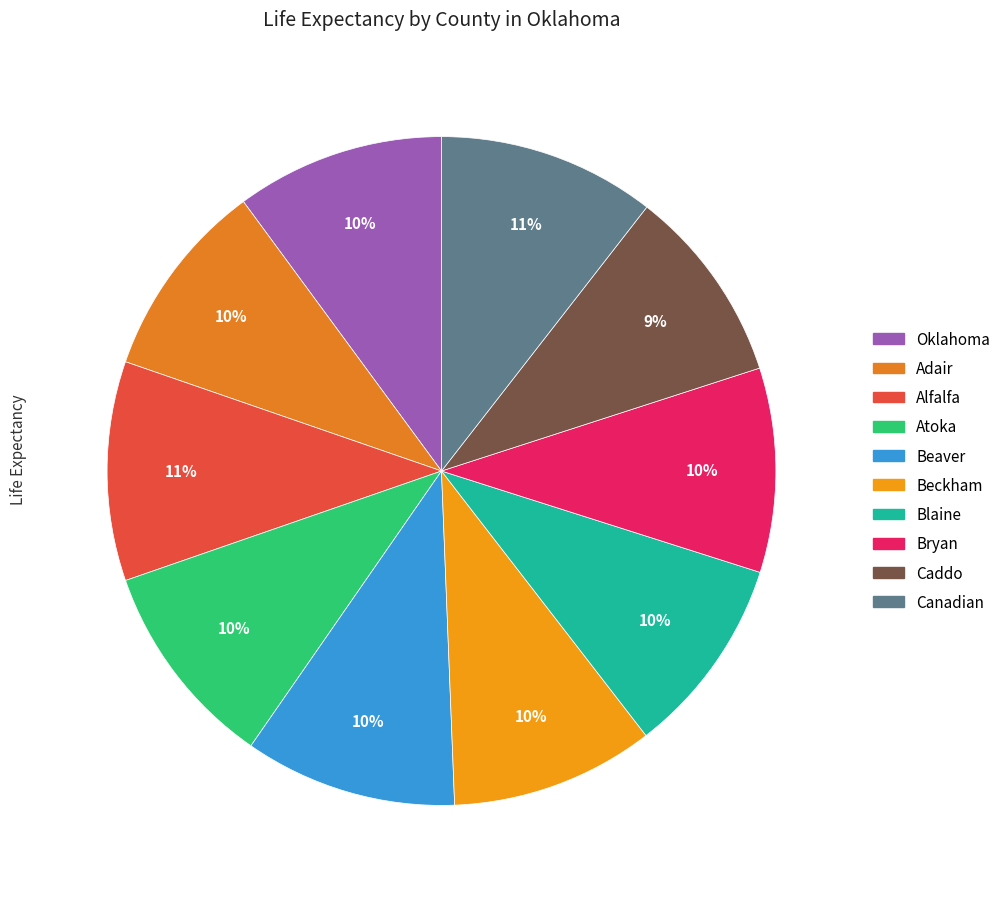

Count the number of slices in the pie.

10